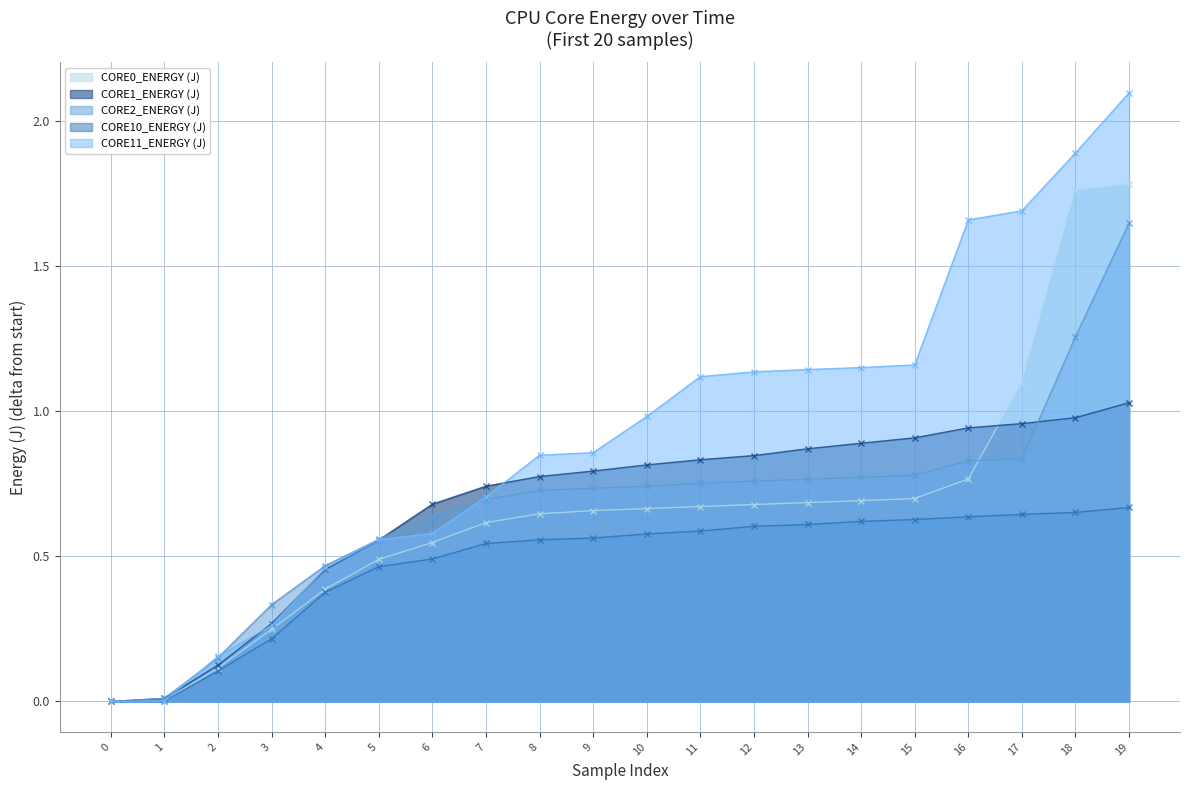

True or false: CORE0_ENERGY (J) and CORE1_ENERGY (J) intersect in this chart.

True